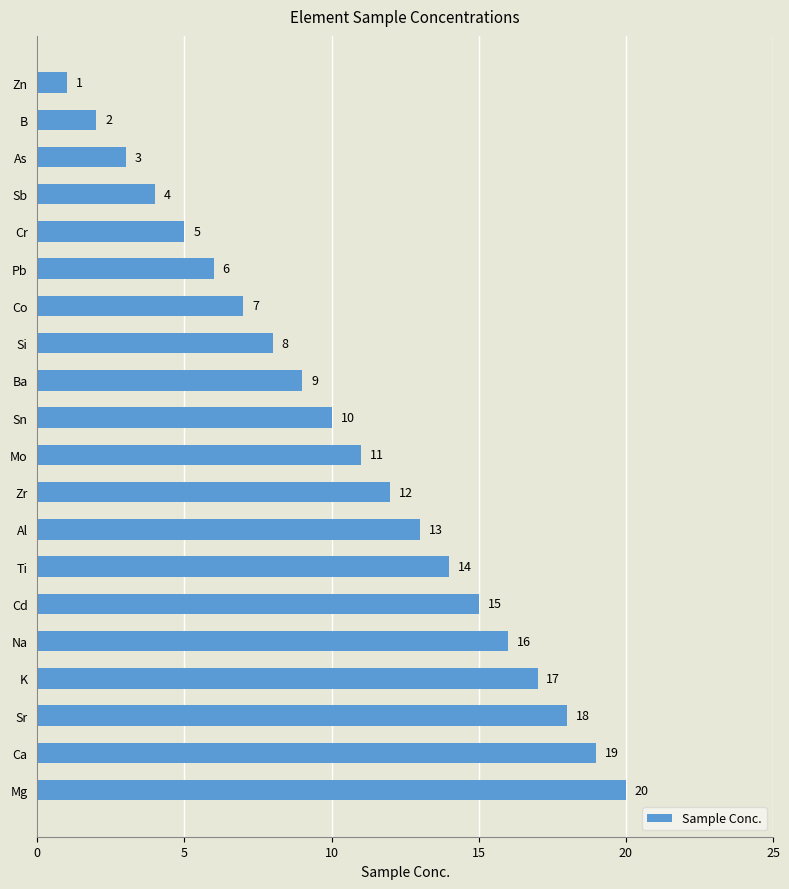

Are the bars grouped side by side (vs. stacked)?

No